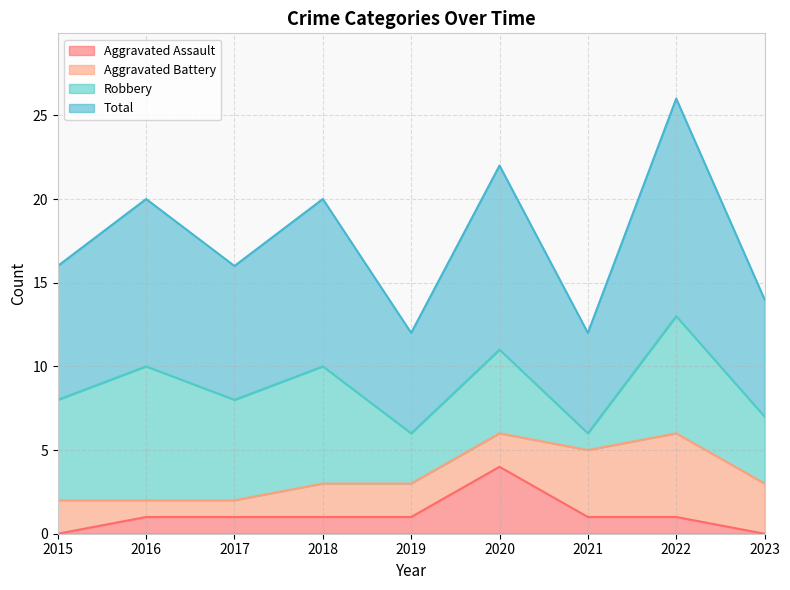

Count the Total values in the range 7 to 10.

5